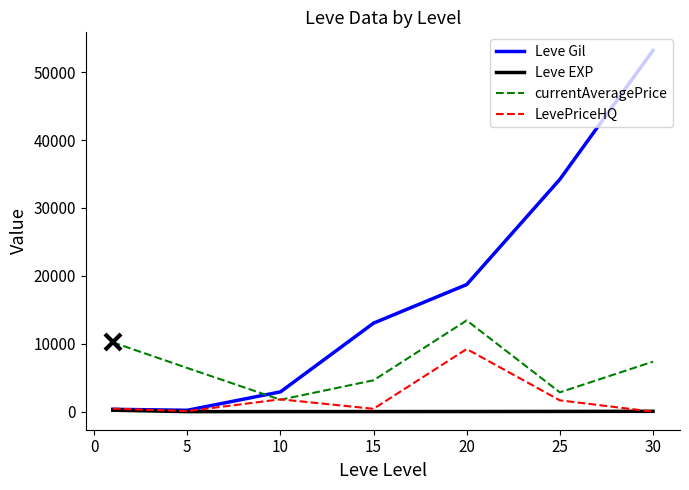

Which series ends up on top after the final intersection of Leve Gil and currentAveragePrice?

Leve Gil